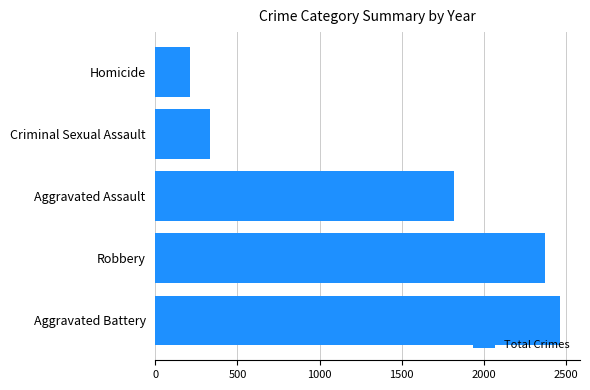

How many series are shown in this chart?

1